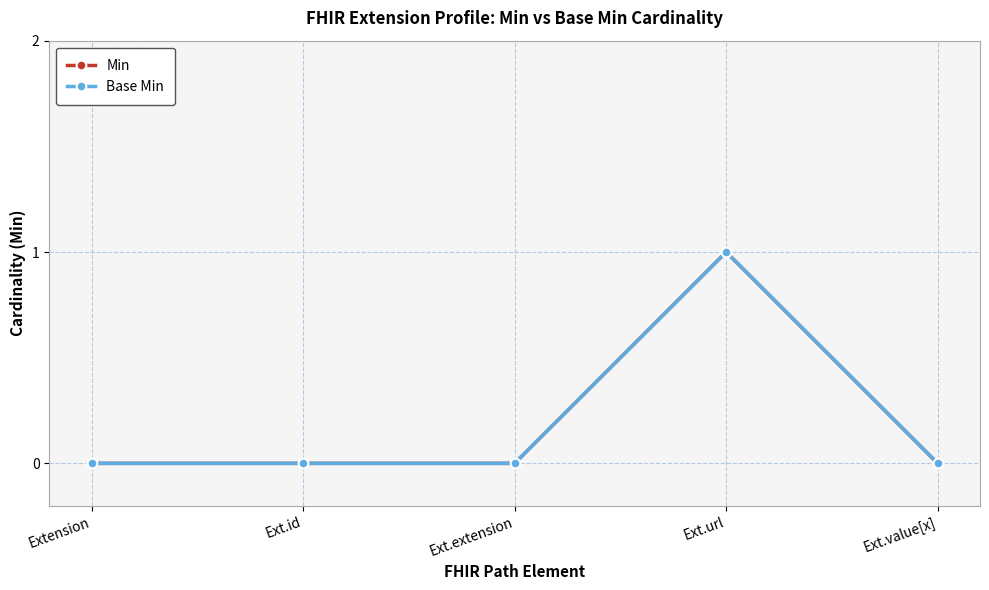

Is the value of Base Min at Ext.url greater than the value of Min at Ext.value[x]?

Yes